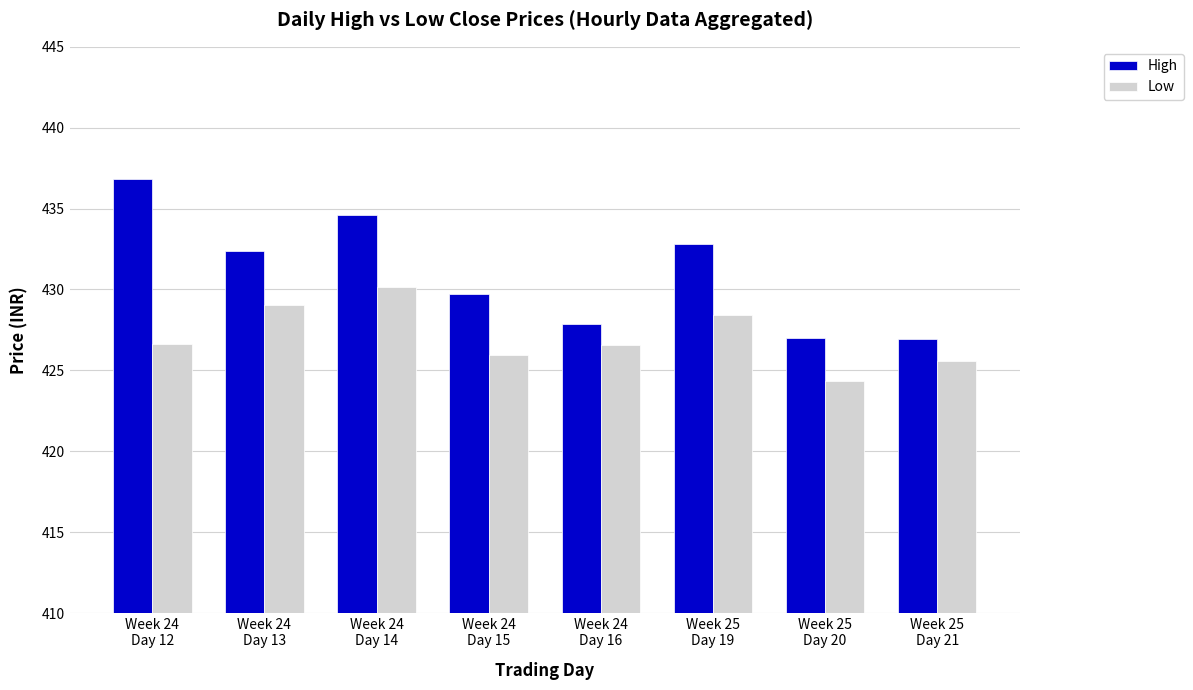

Is the value of Low at Week 24
Day 13 greater than the value of High at Week 25
Day 20?

Yes